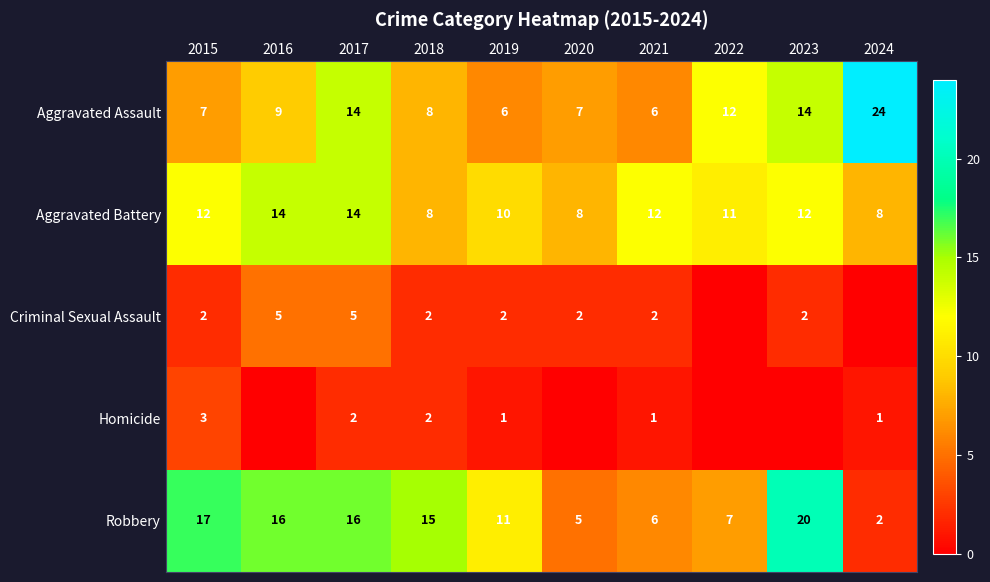

What is the minimum value for Aggravated Assault?

6